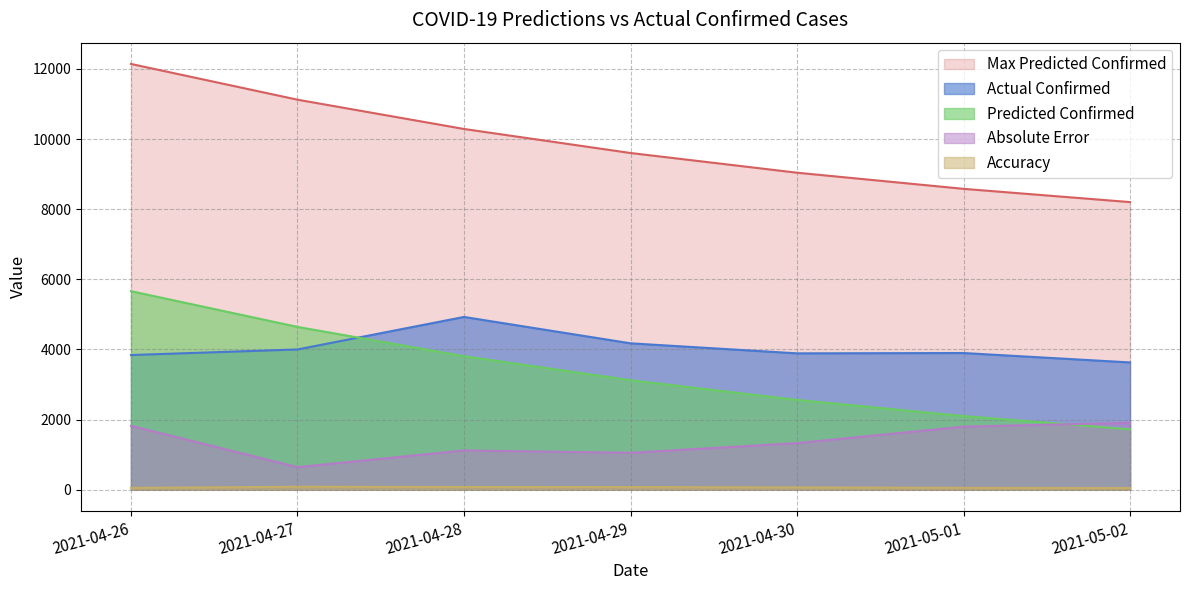

At which label does Predicted Confirmed reach its minimum?

2021-05-02